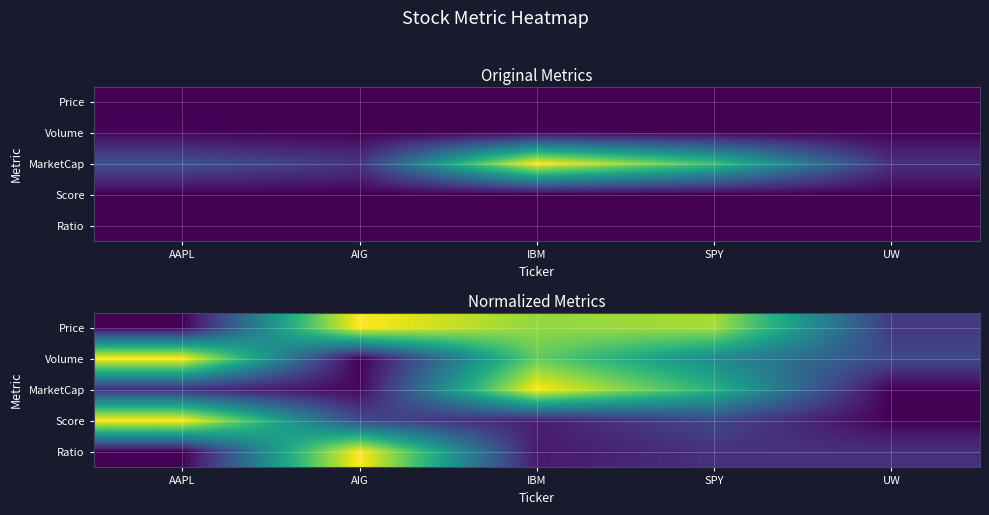

The Price series shows 1.4 at AIG. True or false?

False